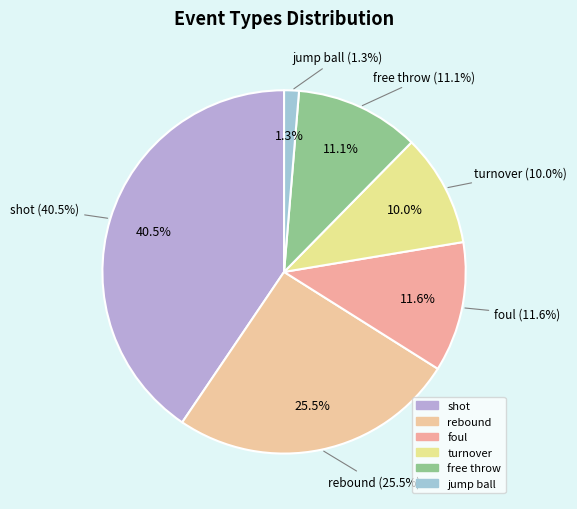

What is the change in value from rebound to turnover?

-59